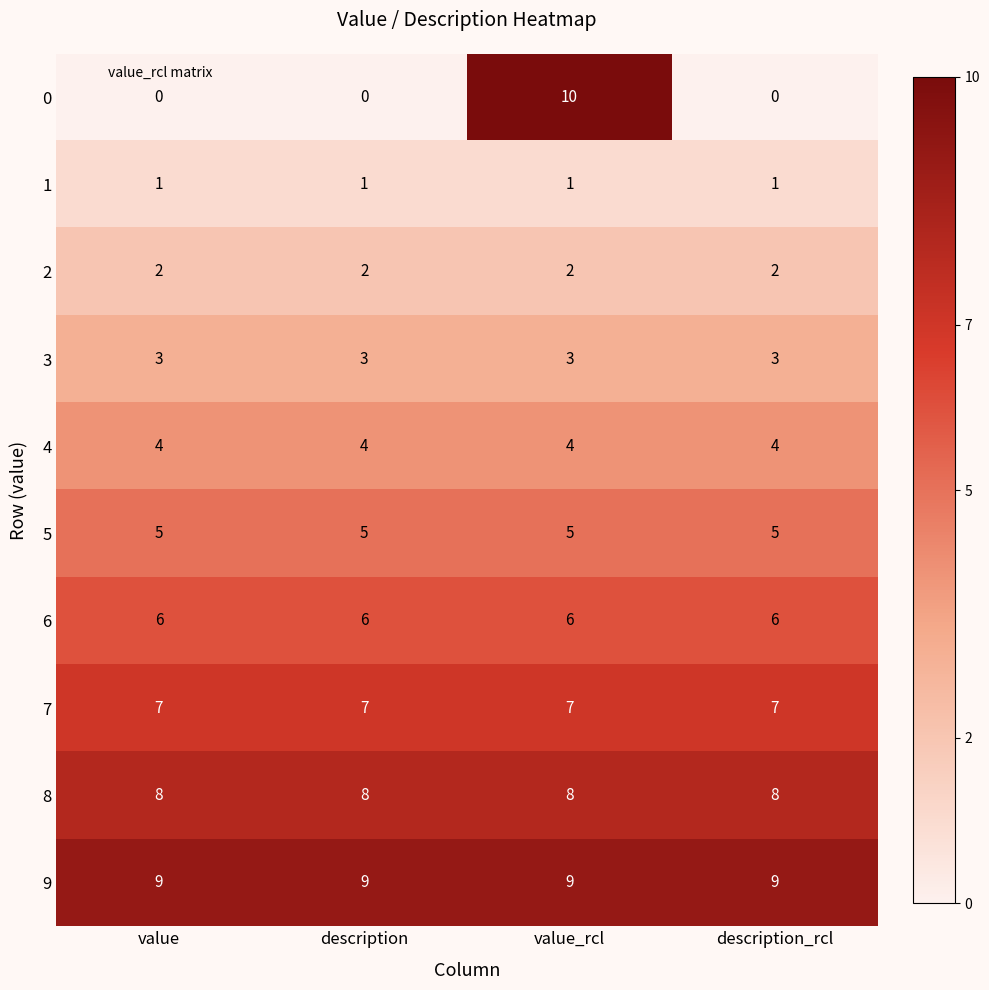

Rank the series by their maximum value, from highest to lowest.

0, 9, 8, 7, 6, 5, 4, 3, 2, 1